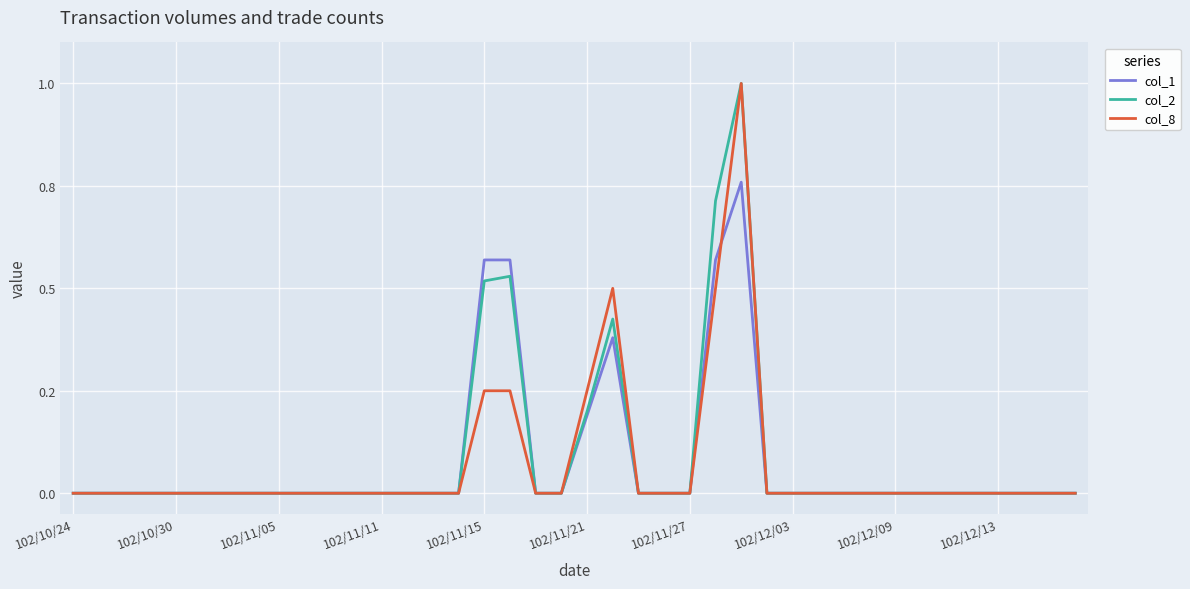

What are all the series names shown in the legend?

col_1, col_2, col_8